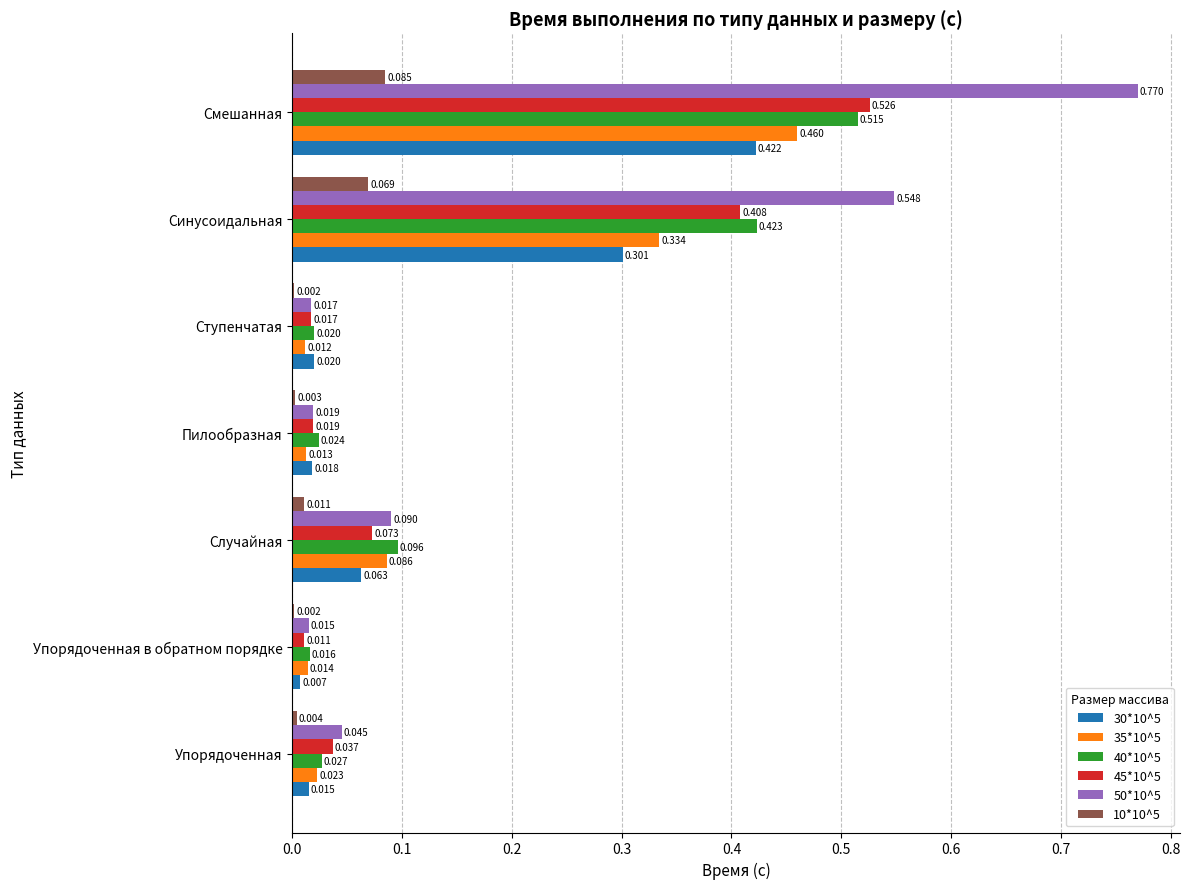

At which category is the sum across all series the highest?

Смешанная